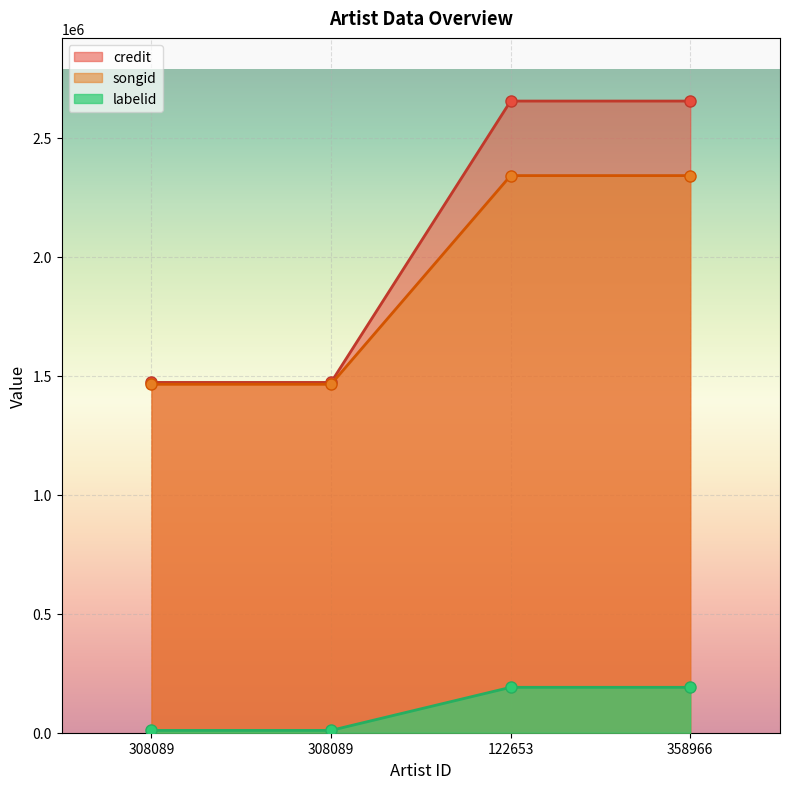

What is the difference between the highest and lowest values at 358966?

2464373